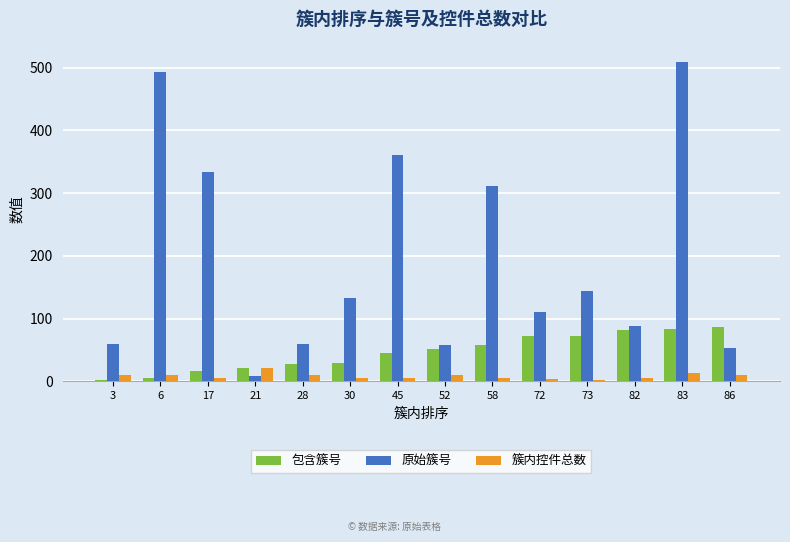

What is the sum of all 原始簇号 values?

2723